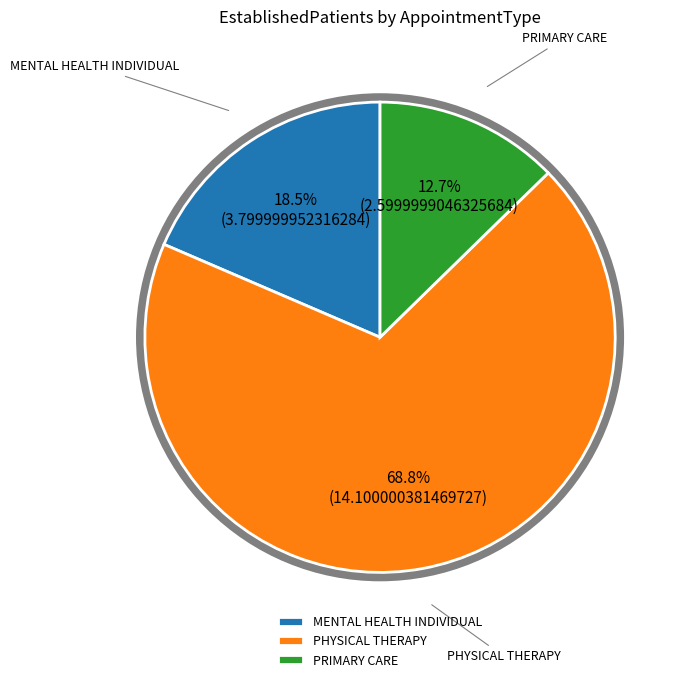

Between PRIMARY CARE and MENTAL HEALTH INDIVIDUAL, which is larger?

MENTAL HEALTH INDIVIDUAL